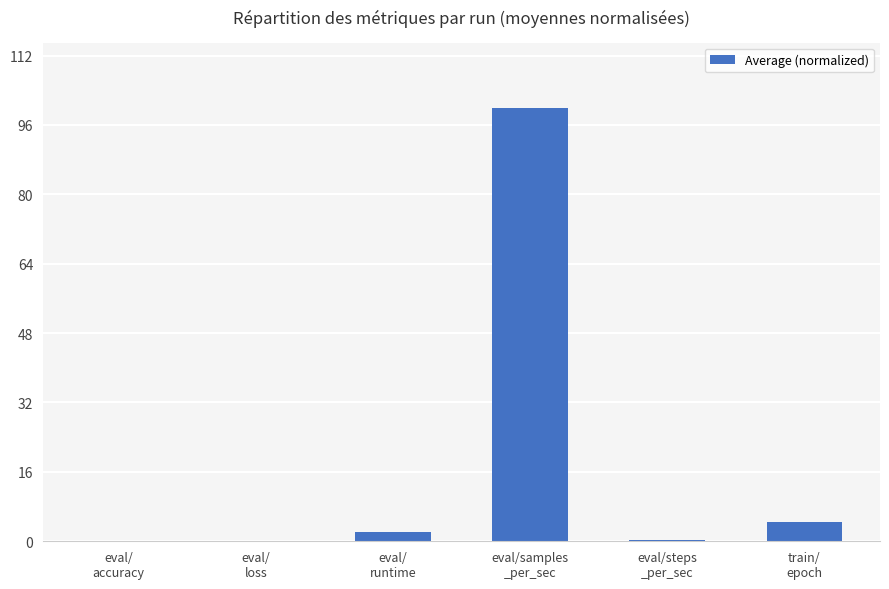

True or false: the data shows 0.0 at eval/
loss.

True